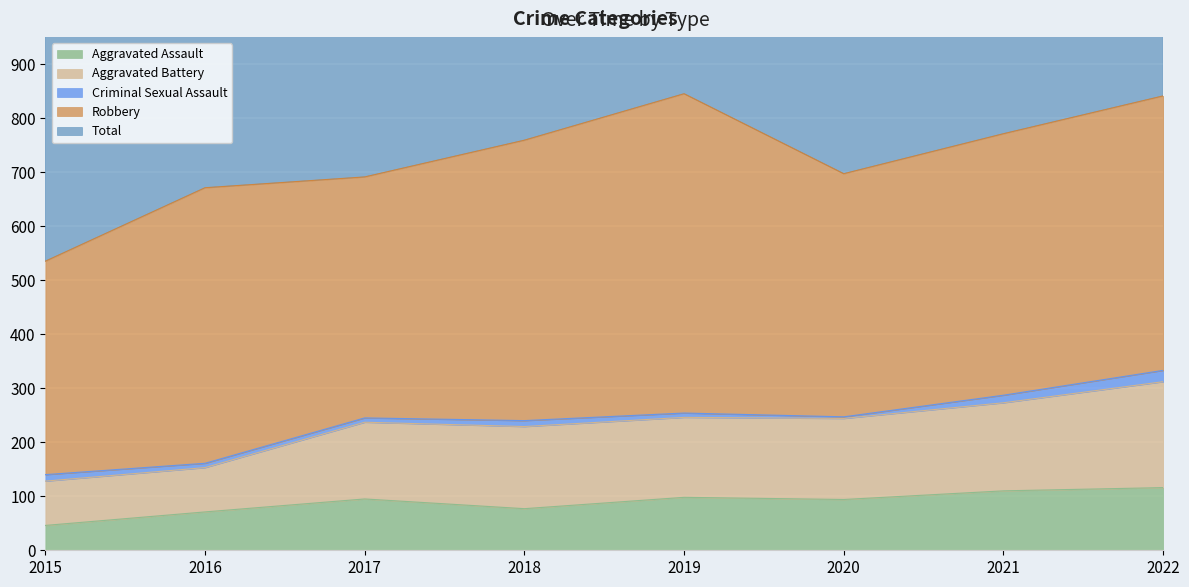

True or false: Aggravated Assault and Total intersect in this chart.

False